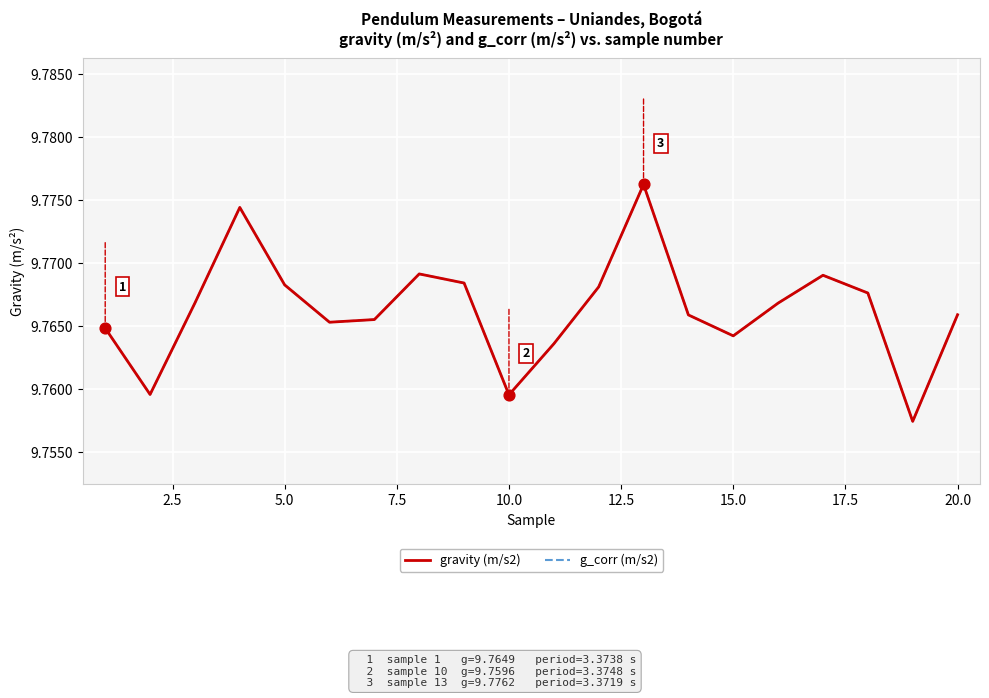

Which series has the largest total across all categories?

gravity (m/s2)